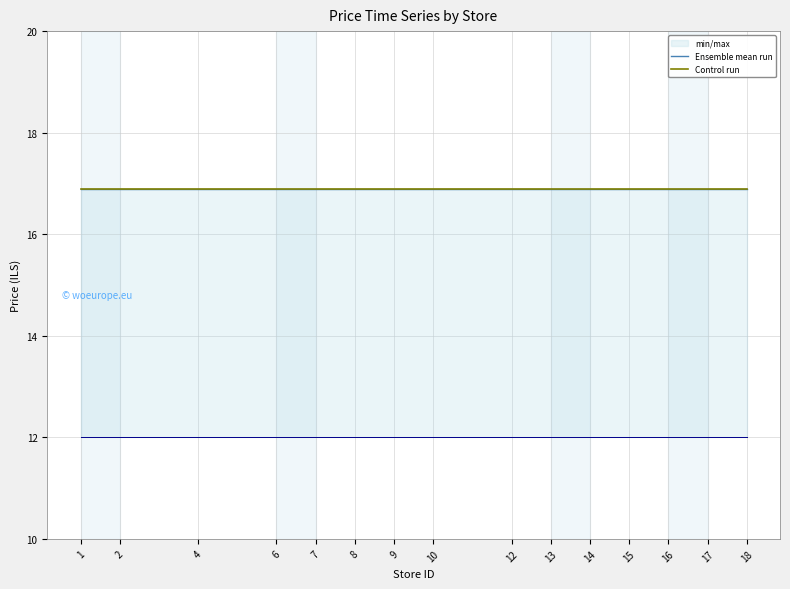

At which category is the sum across all series the highest?

1